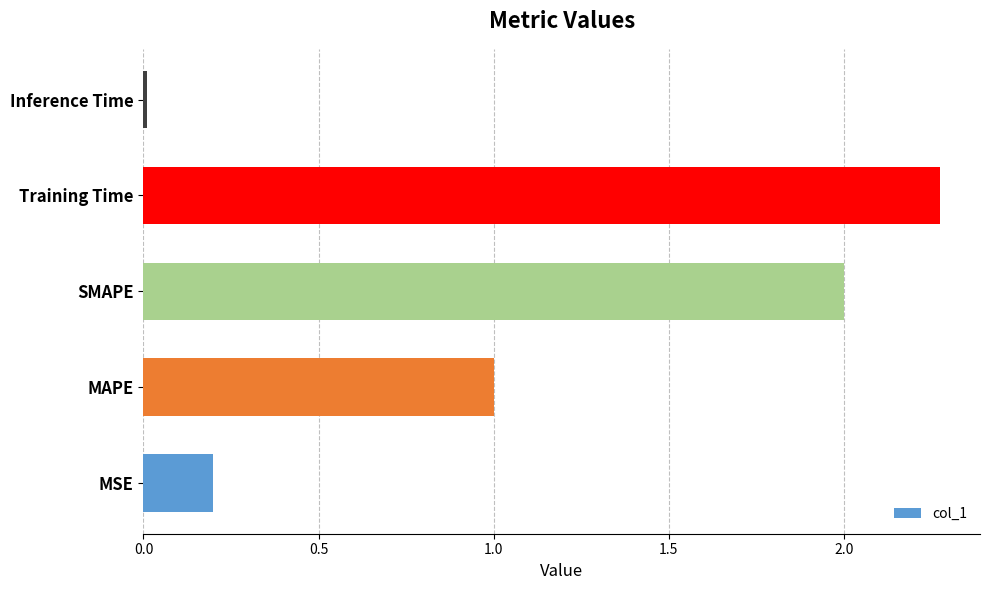

Which label corresponds to the smallest value in the chart?

Inference Time